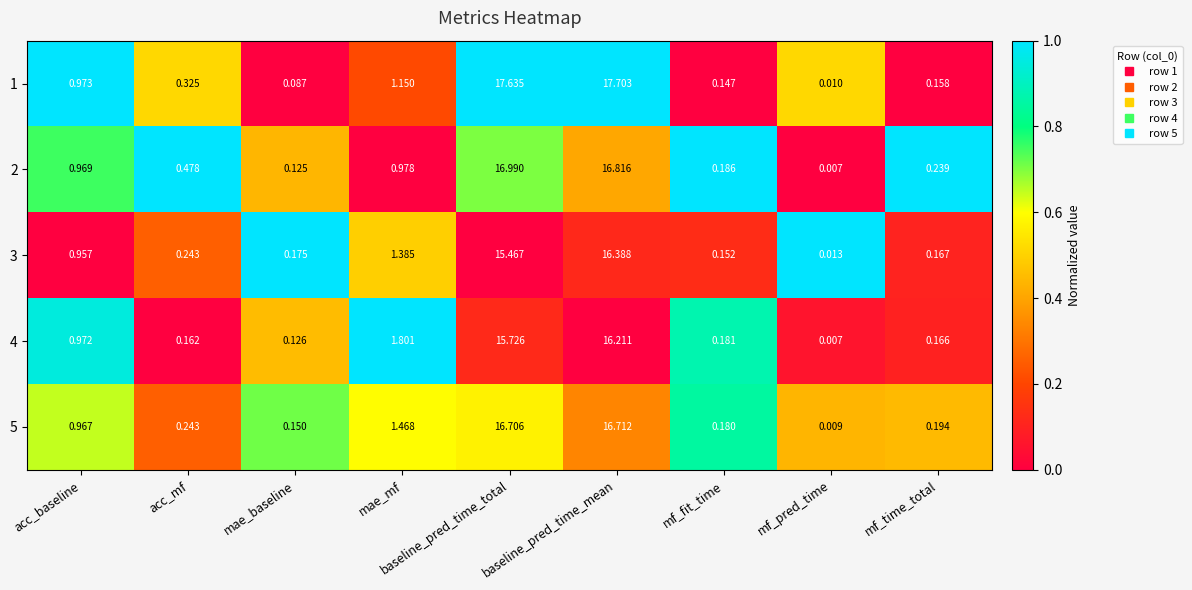

How many series are shown in this chart?

5